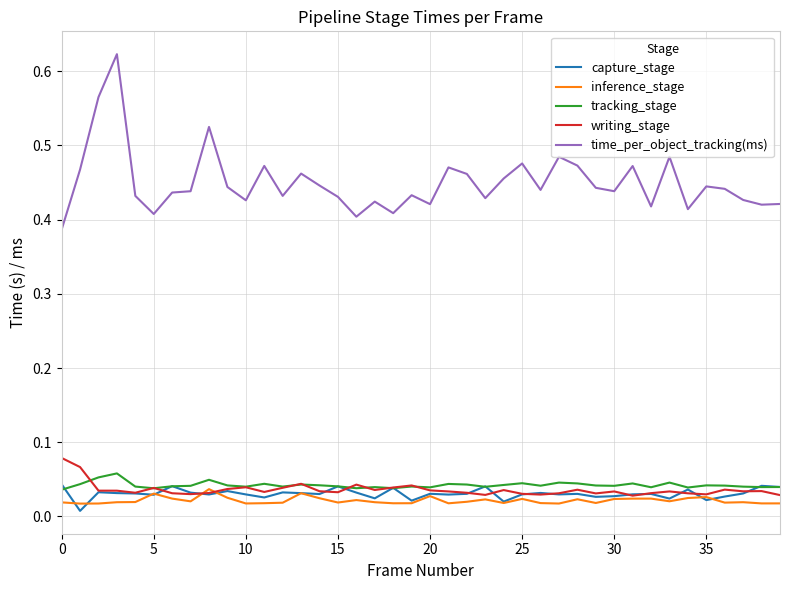

How many lines are shown in the chart?

5